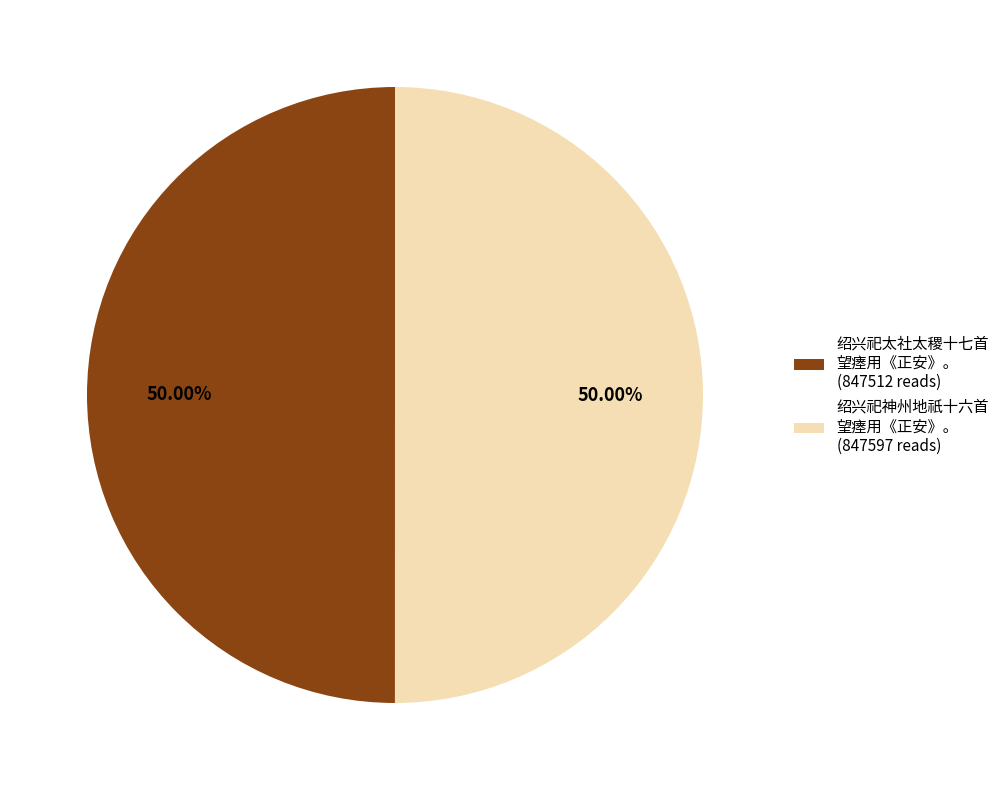

Count the number of slices in the pie.

2